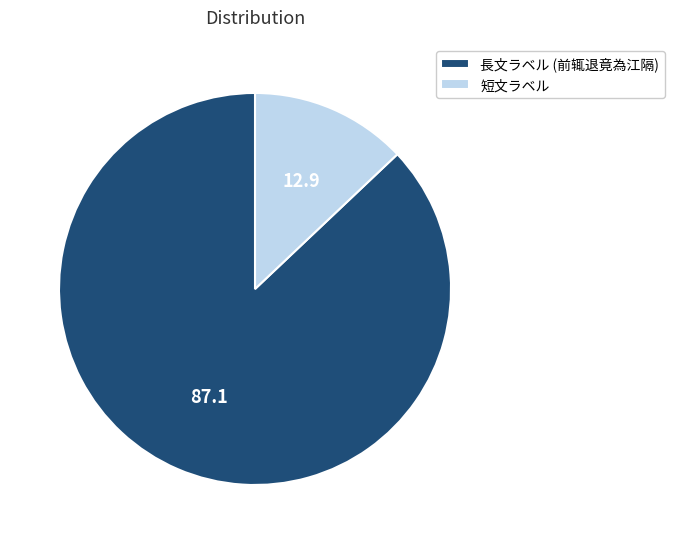

Combined, do 短文ラベル and 長文ラベル (前辄退竟為江隔) account for over 50%?

Yes